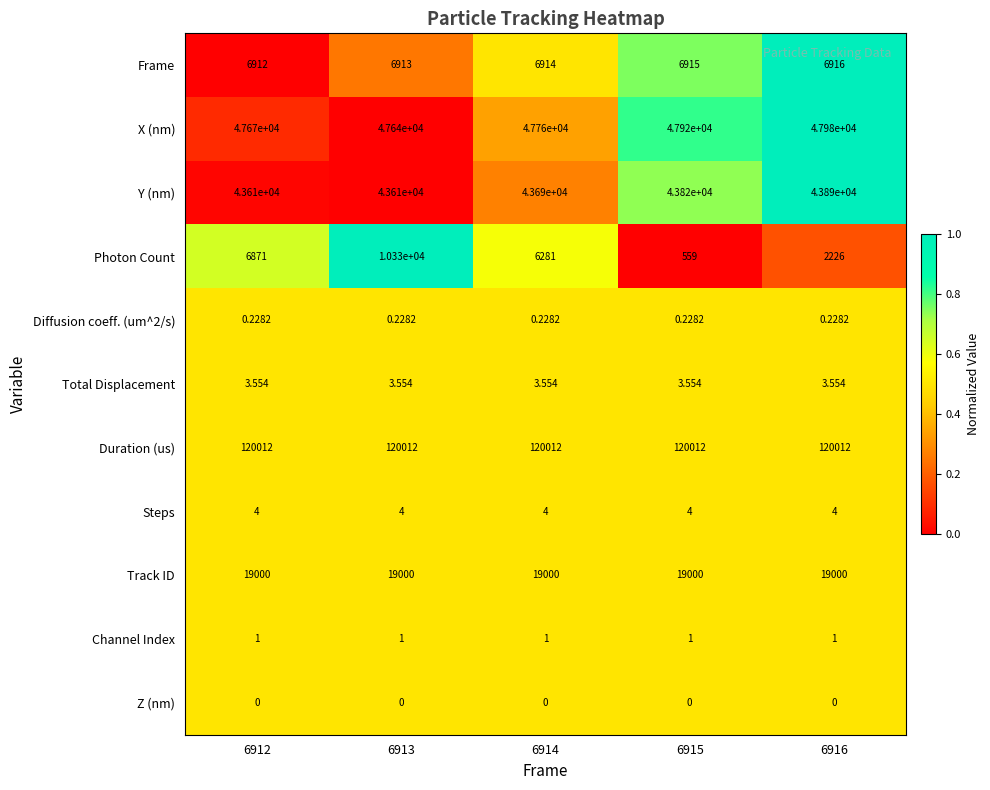

What is the total value across all series at 6913?

247513.8